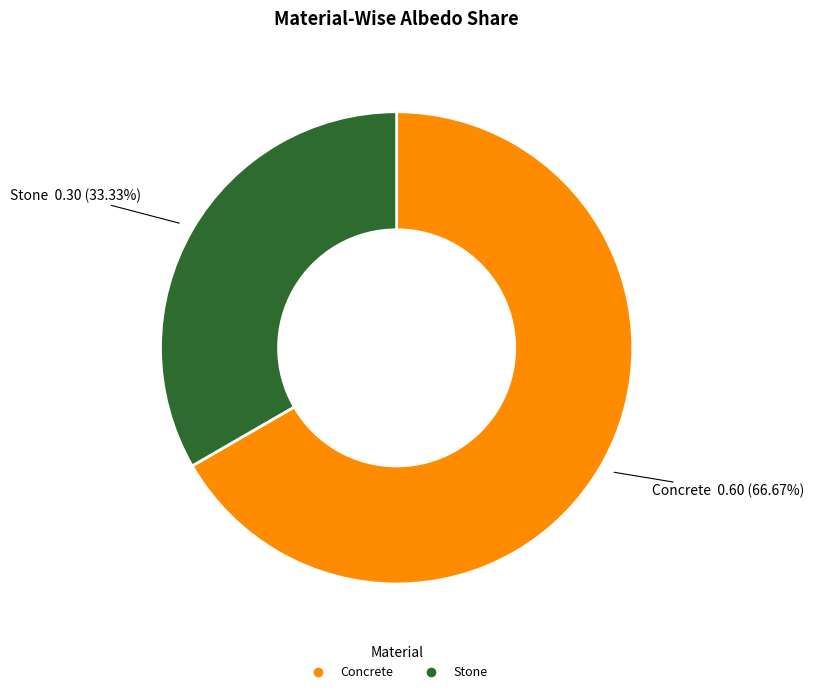

To the nearest percent, what portion does Concrete represent?

67%